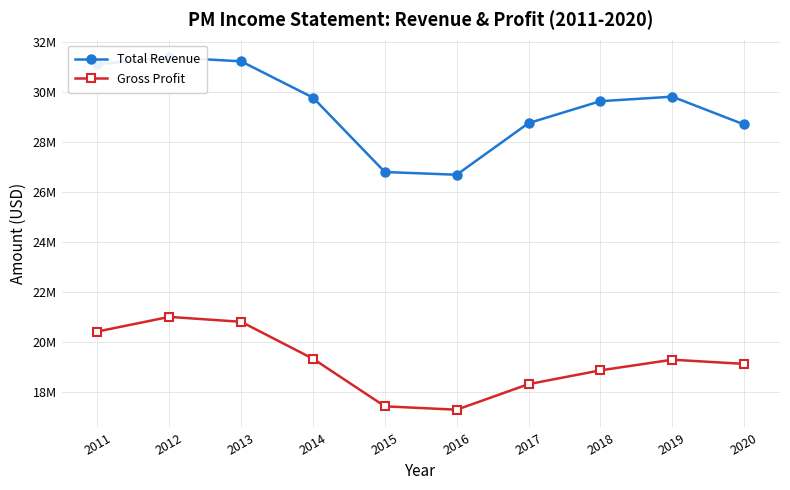

What is the spread (max minus min) of values at 2019?

10513000